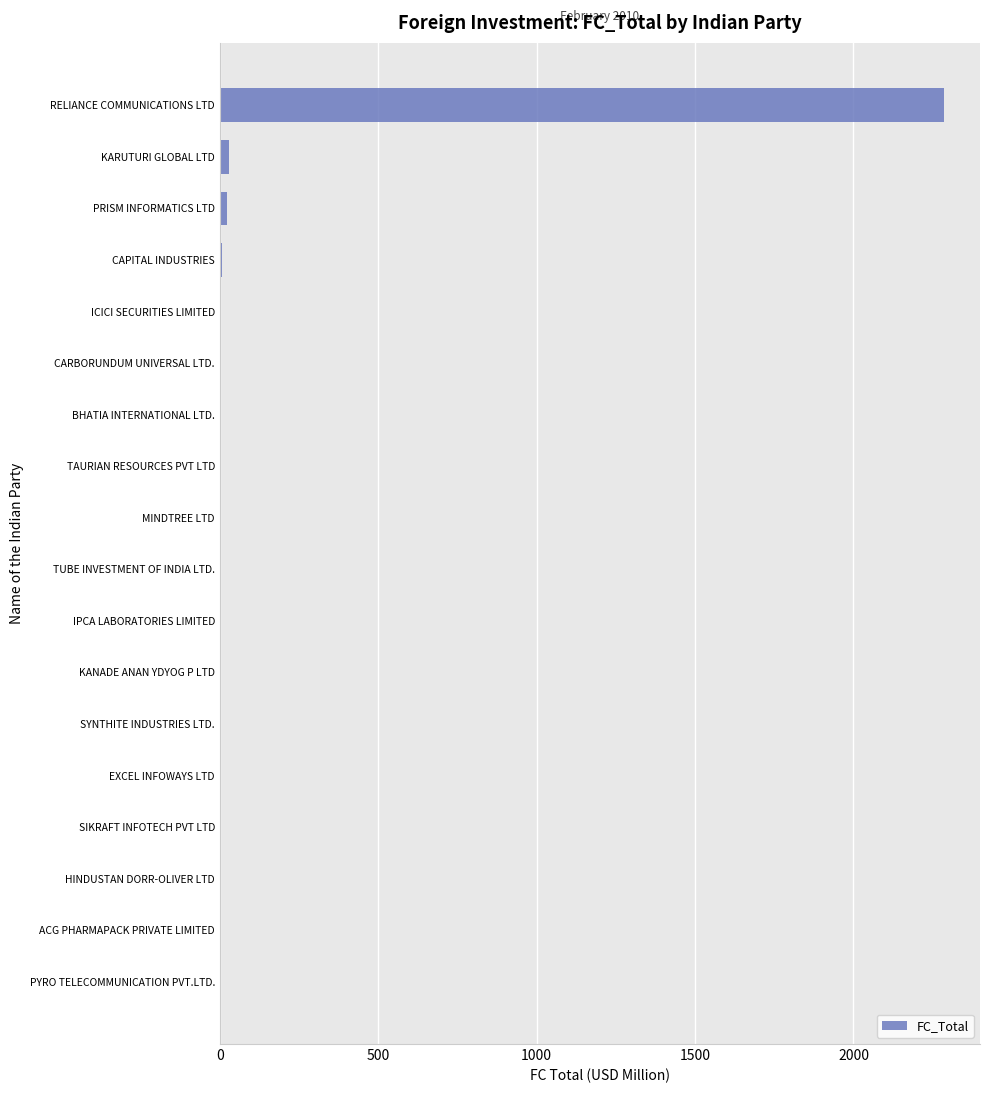

Which category has the highest value across all series?

RELIANCE COMMUNICATIONS LTD